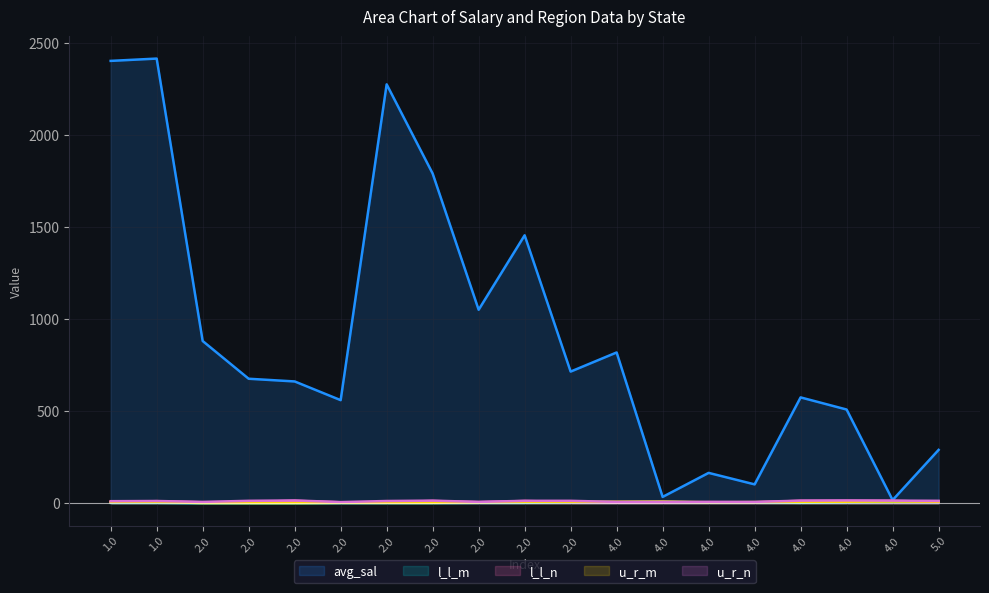

Where is the first local maximum for u_r_n?

1.0